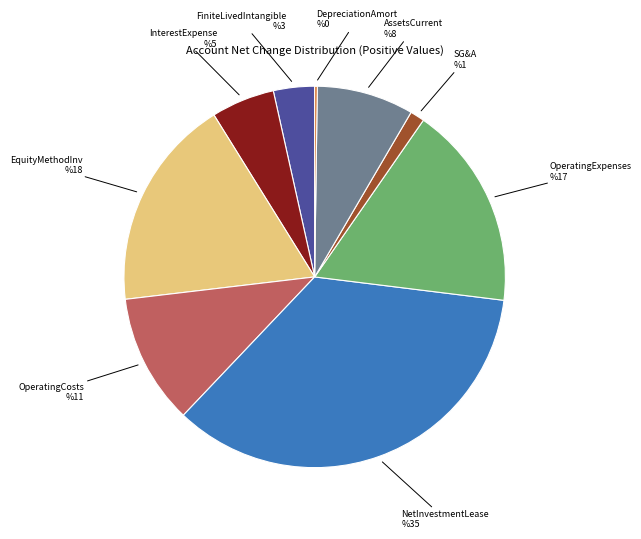

Is there a majority slice in this chart?

No